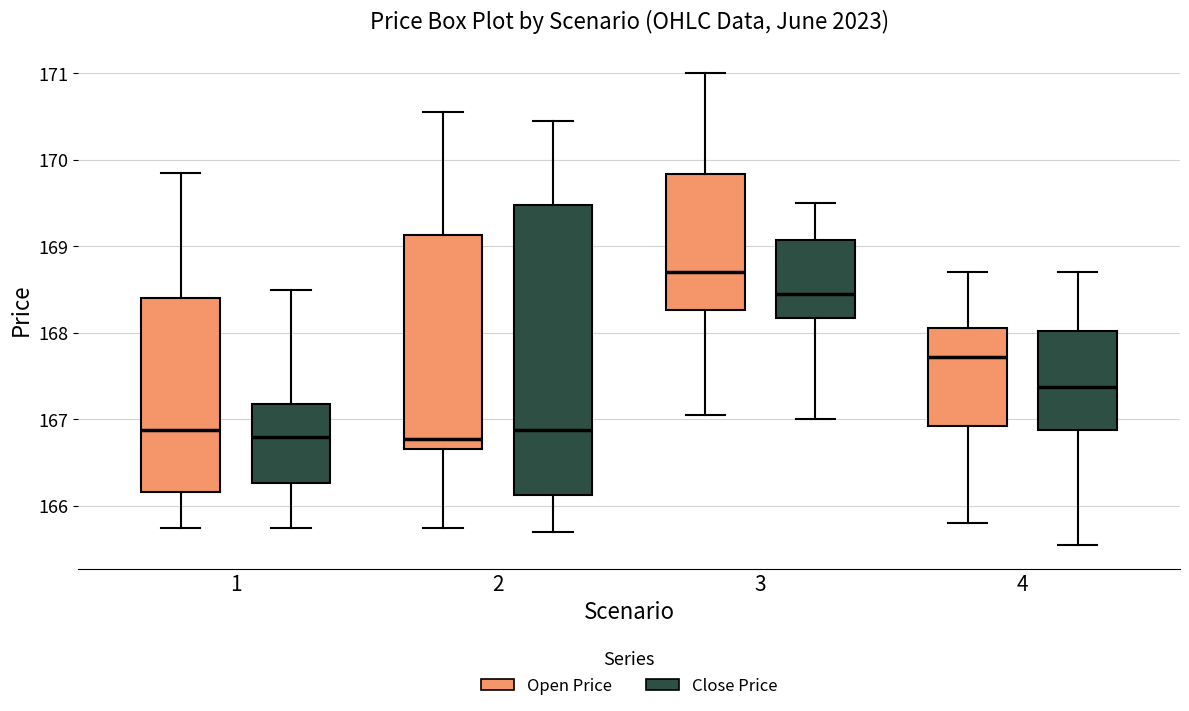

Where is the upper edge of the box for 2 (Close Price) on the y-axis? The values are not printed on the chart, so give them approximately, as read against the axis.

169.5